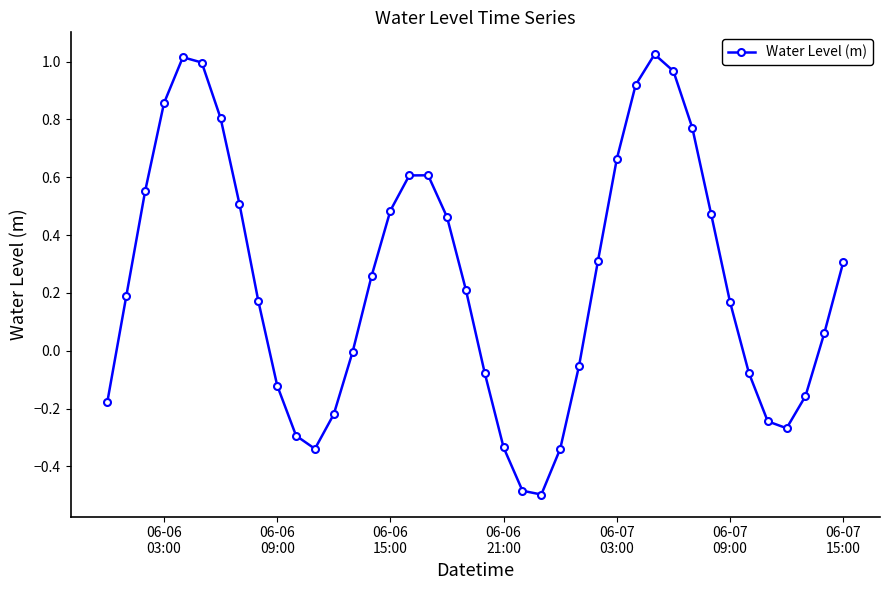

What is the difference between the maximum and second lowest values?

1.5